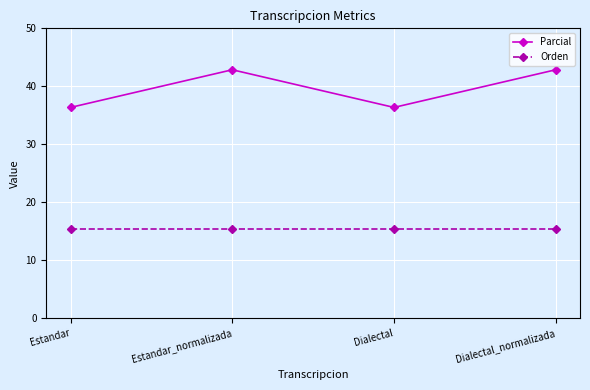

At how many categories does at least one series exceed 40?

2